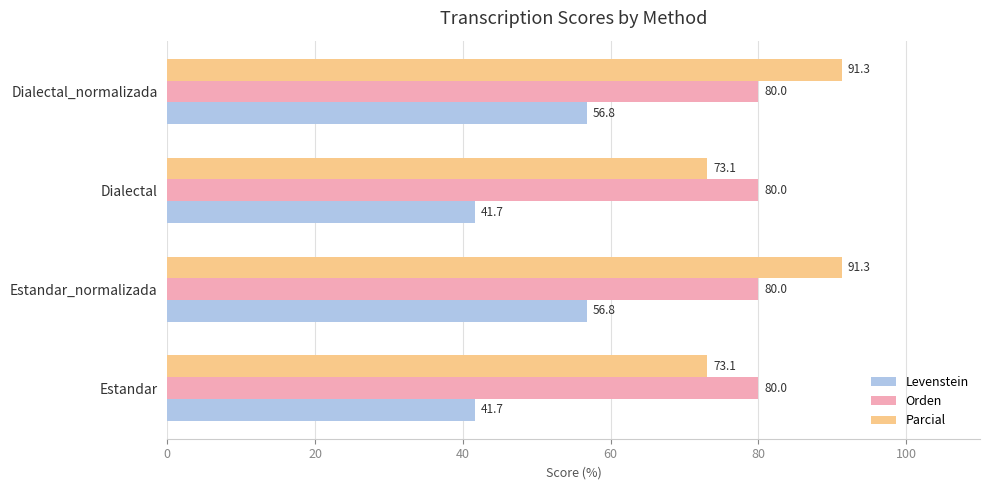

The Levenstein series shows 41.7 at Dialectal. True or false?

True